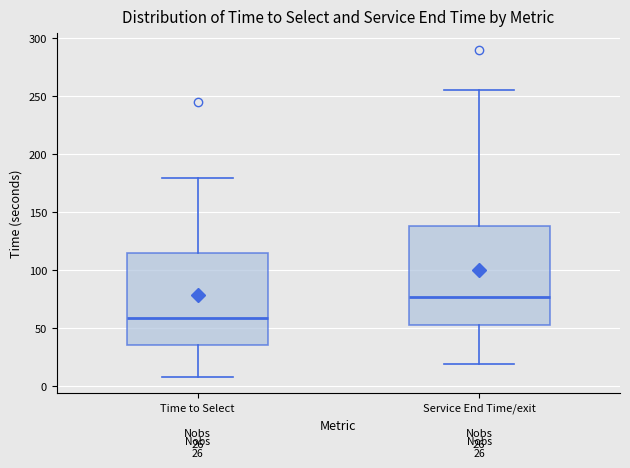

Comparing the boxes themselves (not the whiskers), which one is the tallest?

Service End Time/exit